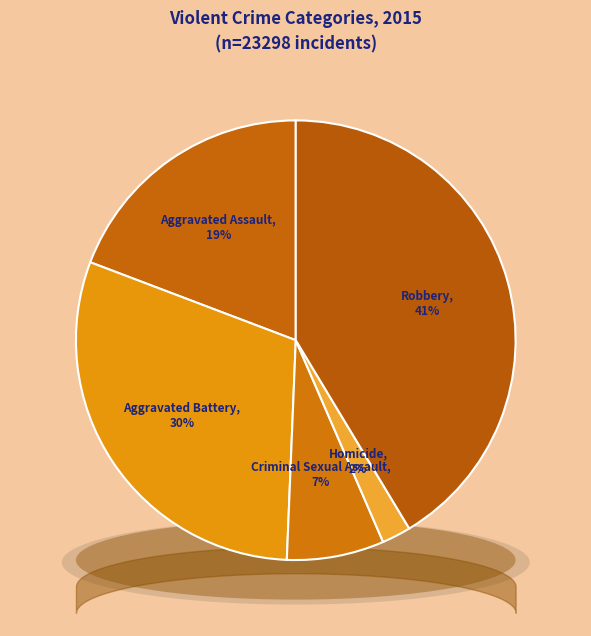

Count the number of slices in the pie.

5